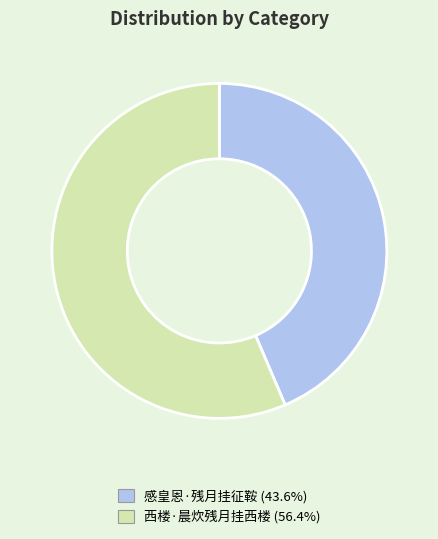

How many slices are in this pie chart?

2